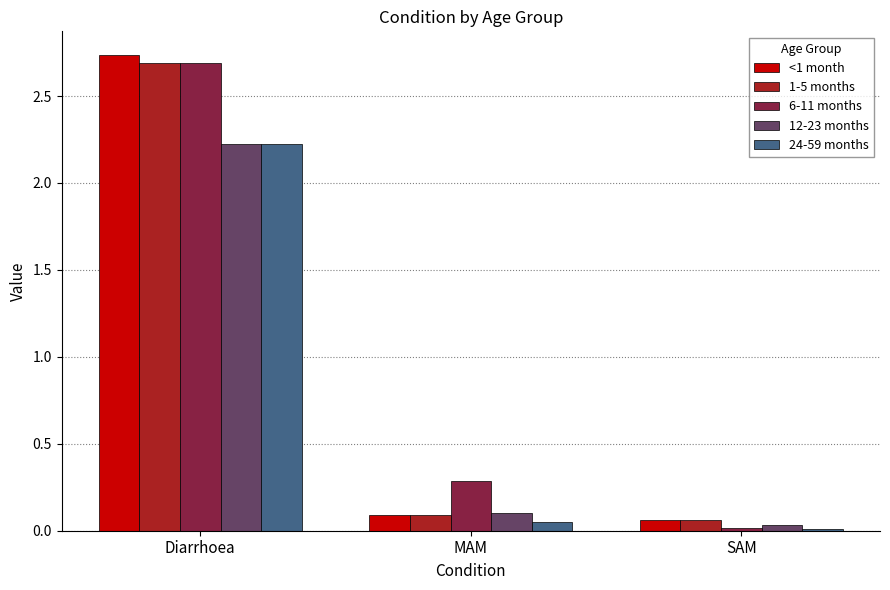

At which category does the chart reach its peak across all series?

Diarrhoea